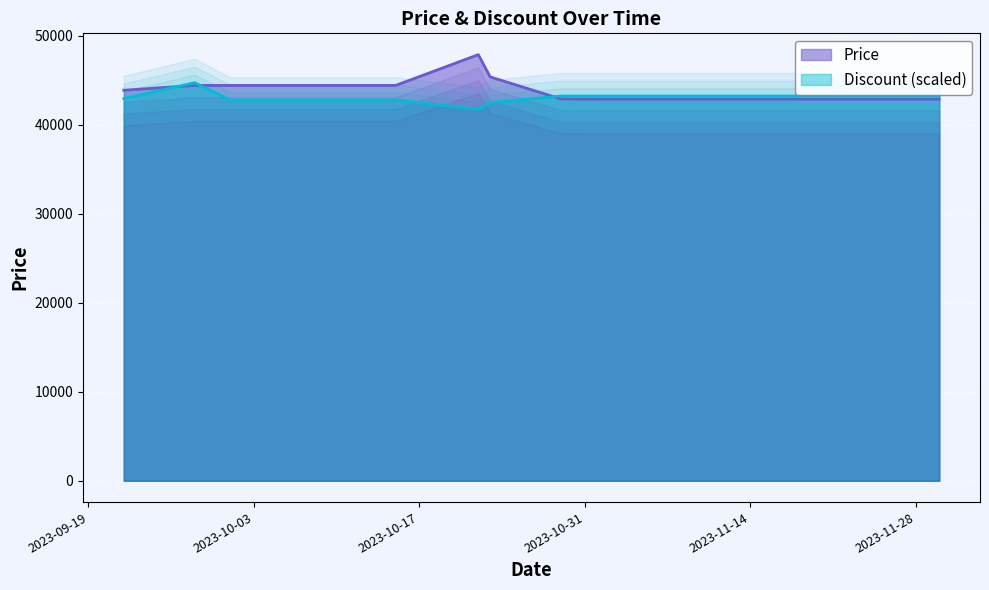

Which series ends up on top after the final intersection of Discount and Price?

Discount